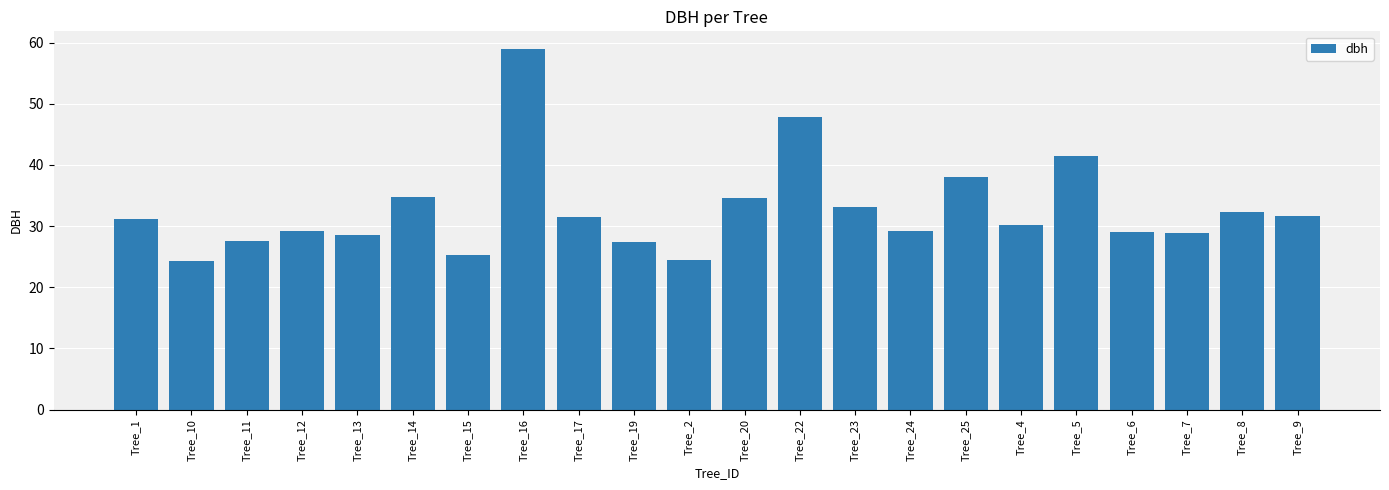

What is the average value?

32.7